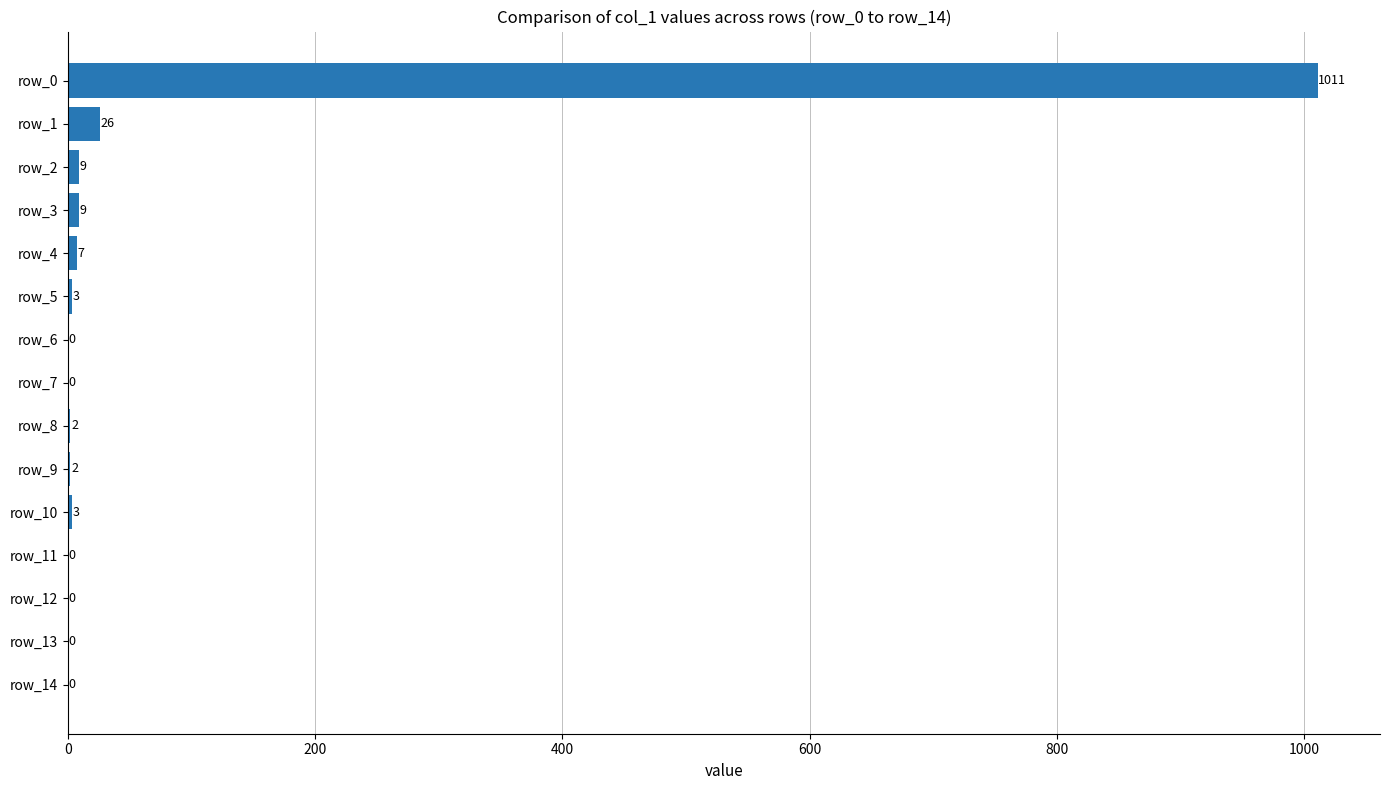

Count the number of data series in this chart.

1